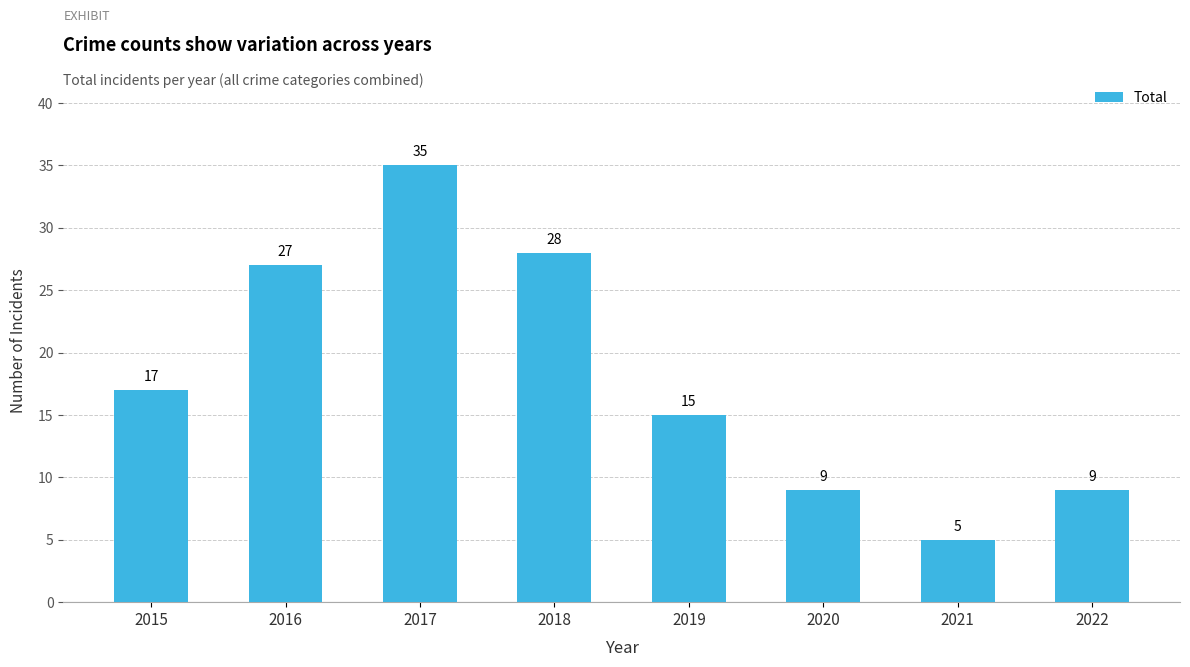

What is the value of the 3rd bar from the left?

35